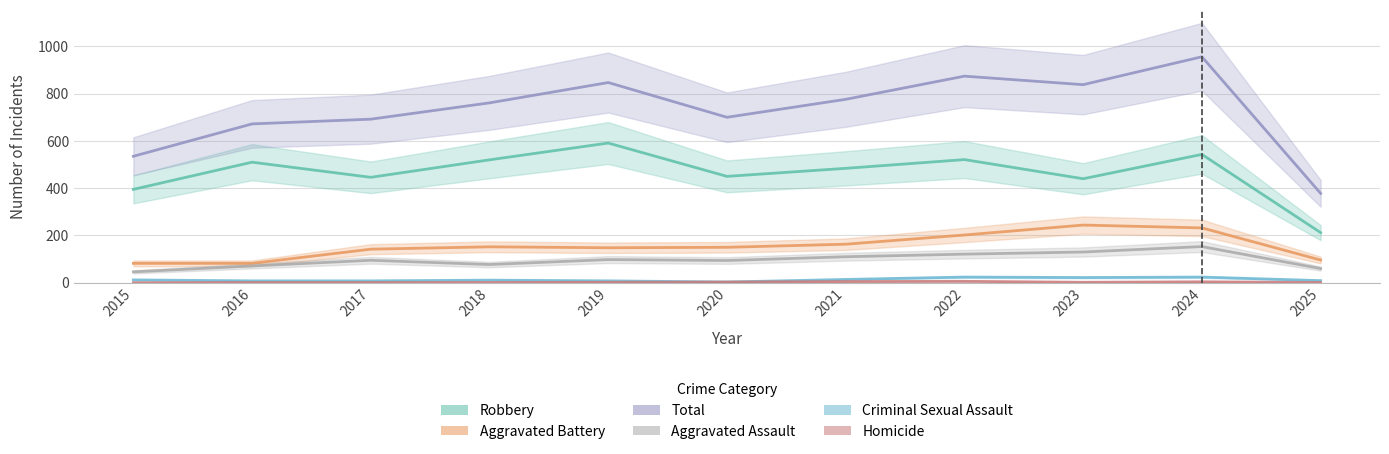

Between 2023 and 2016, which is larger?

2023